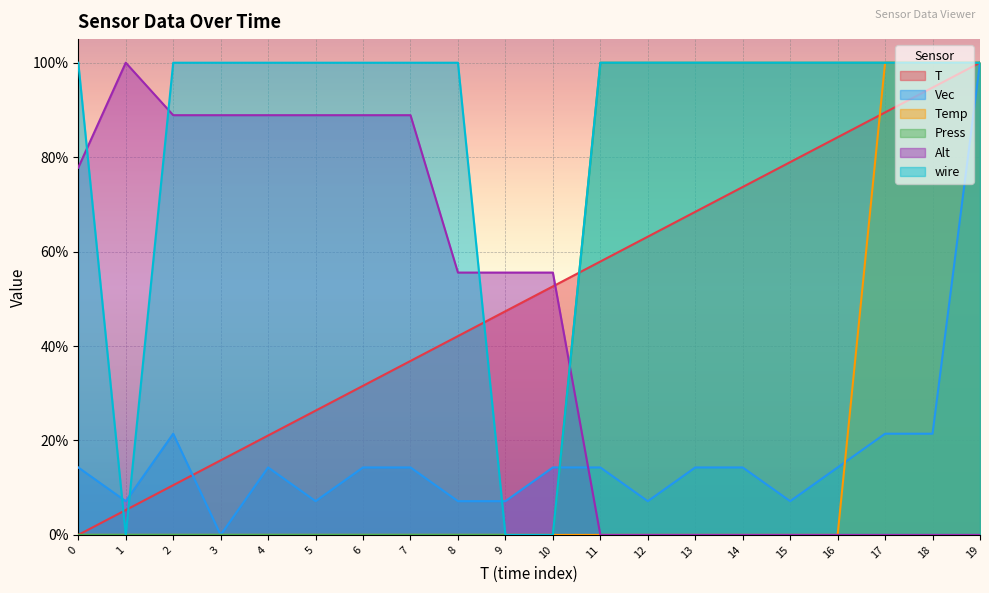

True or false: T has a value of 0.3 at 5.

True